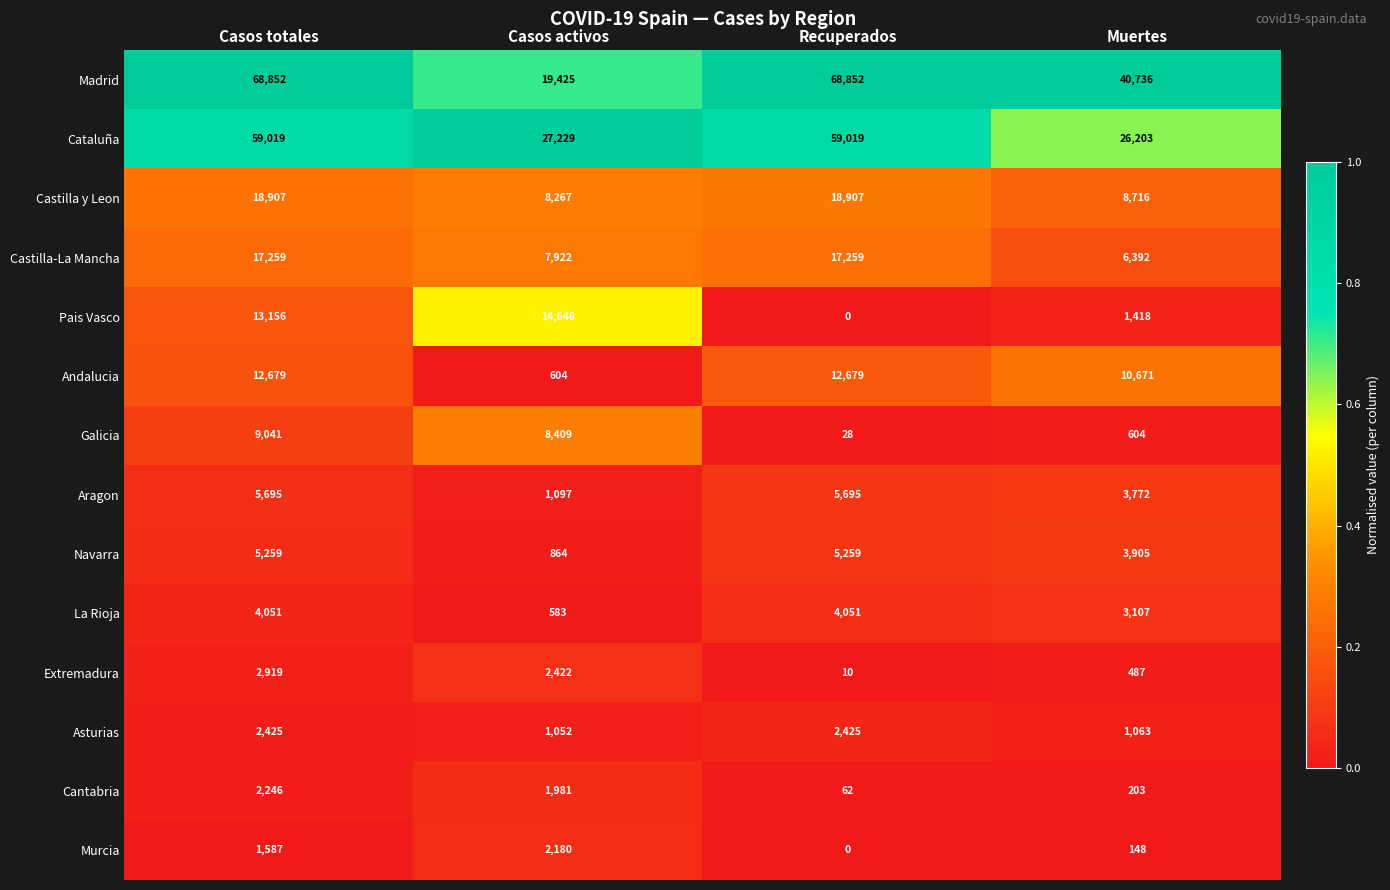

At Casos activos, list the series in order from largest to smallest.

Cataluña, Madrid, Pais Vasco, Galicia, Castilla y Leon, Castilla-La Mancha, Extremadura, Murcia, Cantabria, Aragon, Asturias, Navarra, Andalucia, La Rioja